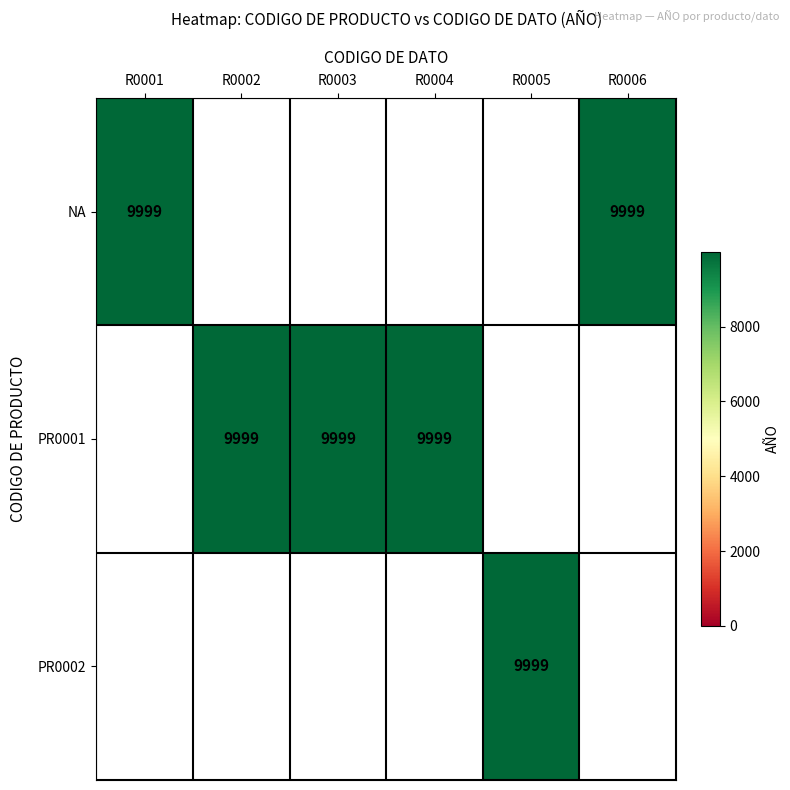

The PR0001 series shows 9999 at R0002. True or false?

True